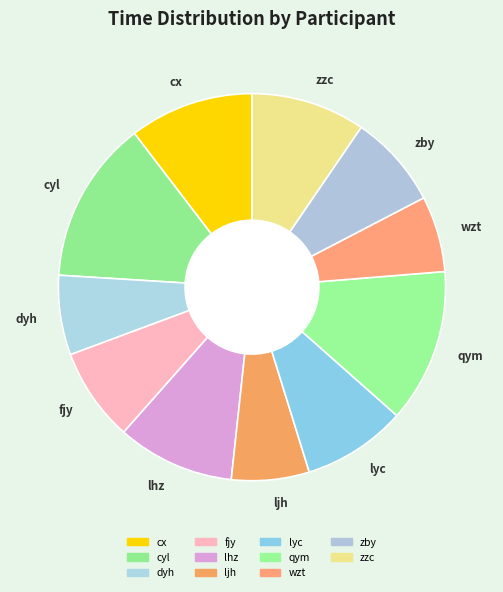

True or false: qym accounts for 21% of the total.

False